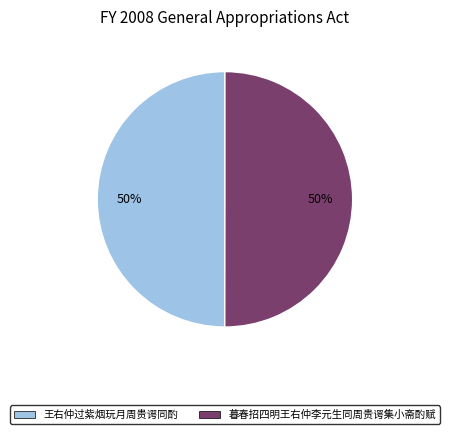

What percentage is the 王右仲过紫烟玩月周贵谔同酌 slice, to the nearest percent?

50%